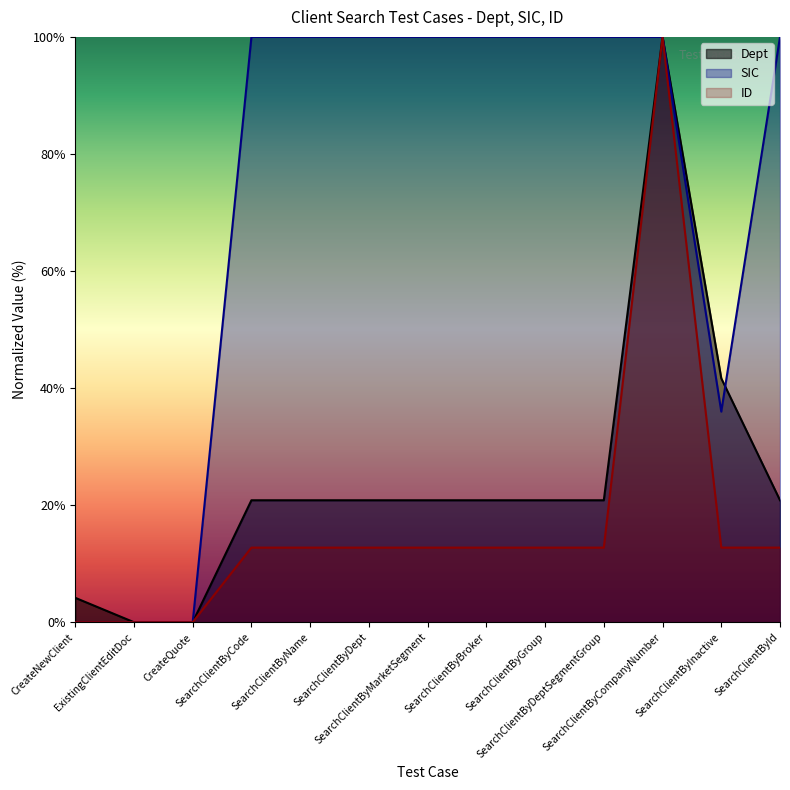

At which category is the sum across all series the highest?

SearchClientByCompanyNumber